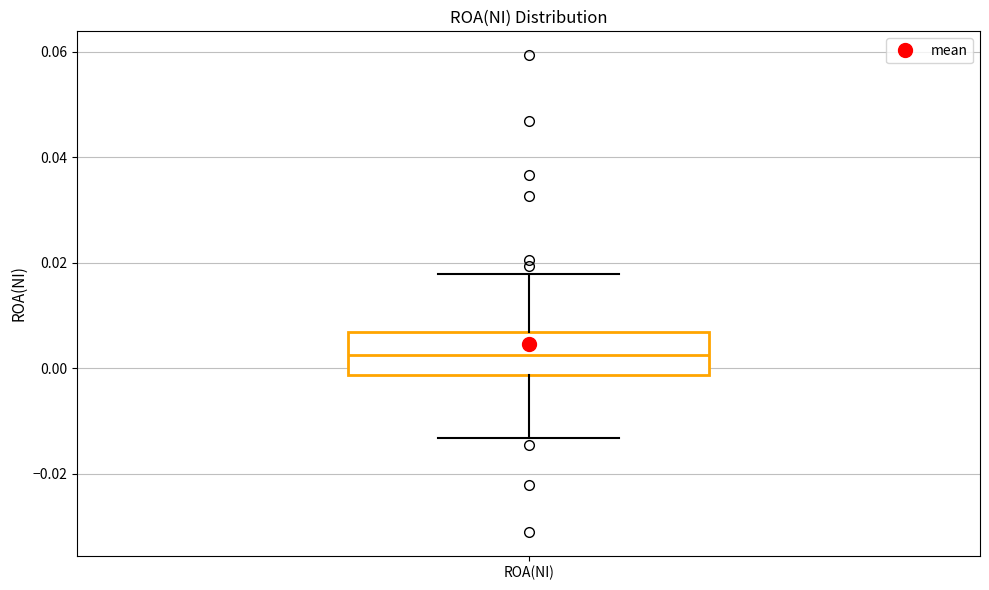

Where does the lower whisker of the box for ROA(NI) end on the y-axis? The values are not printed on the chart, so give them approximately, as read against the axis.

-0.014